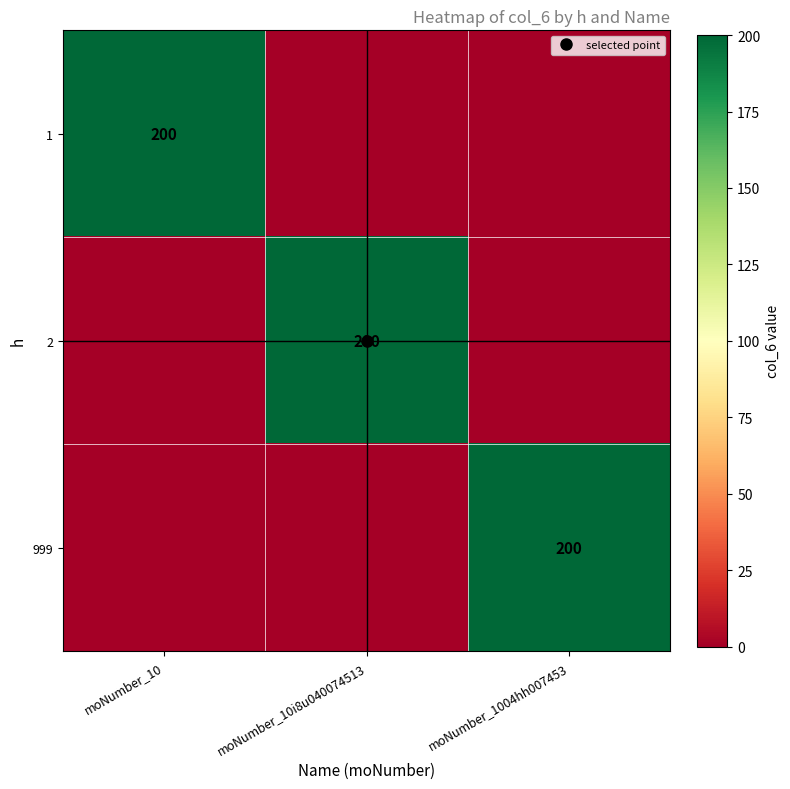

List the series in order of their peak value, lowest first.

1, 2, 999